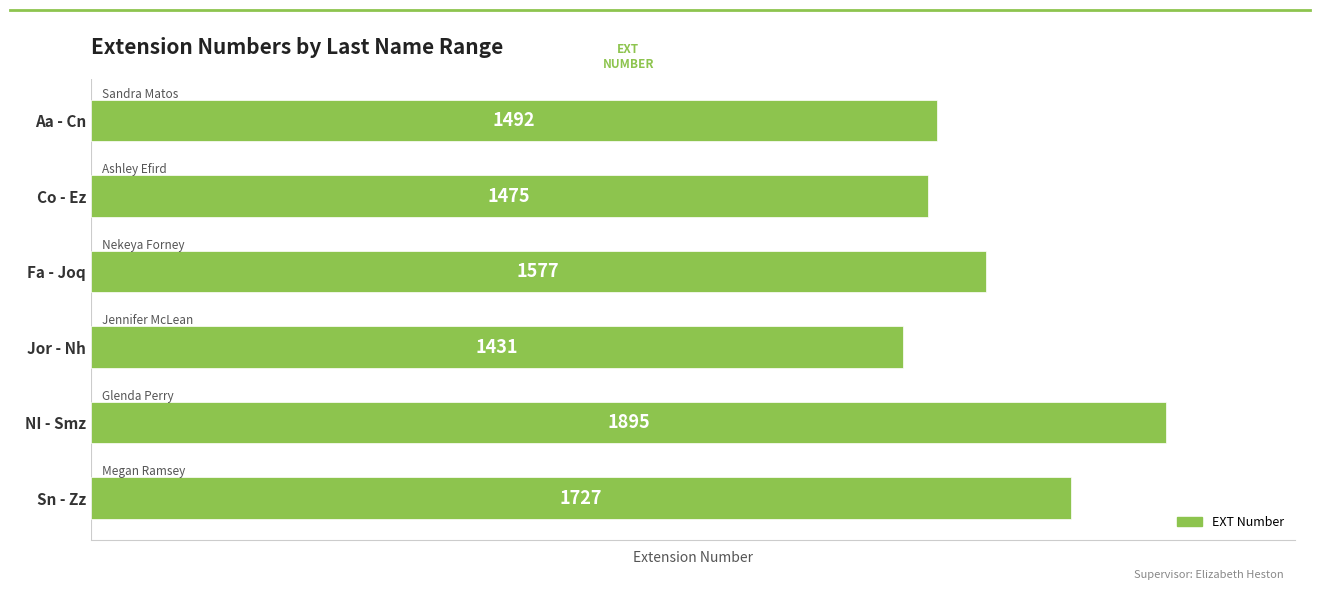

What is the greatest value displayed?

1895